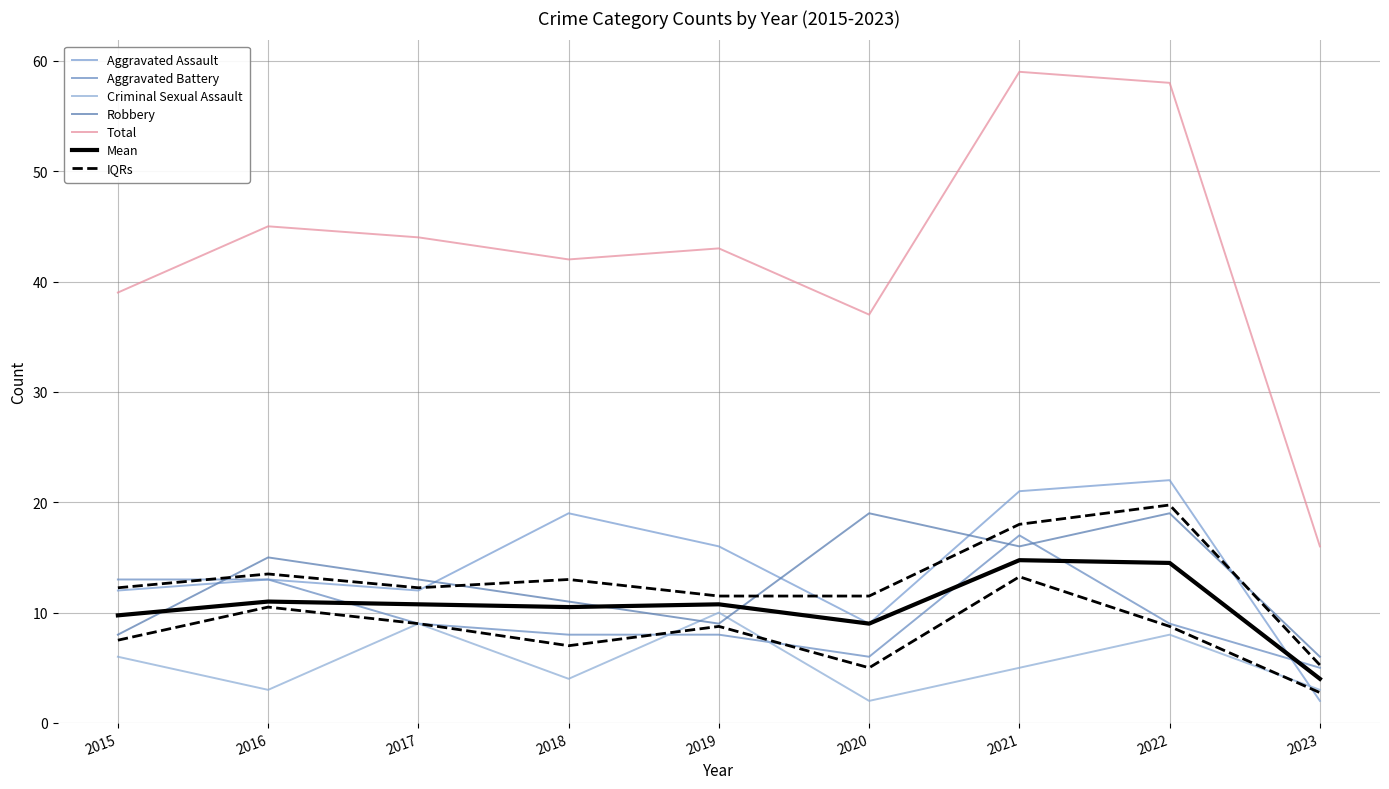

Reading left to right, list all the values displayed in this chart.

Aggravated Assault: 12	13	12	19	16	9	21	22	2
Aggravated Battery: 13	13	9	8	8	6	17	9	5
Criminal Sexual Assault: 6	3	9	4	10	2	5	8	3
Robbery: 8	15	13	11	9	19	16	19	6
Total: 39	45	44	42	43	37	59	58	16